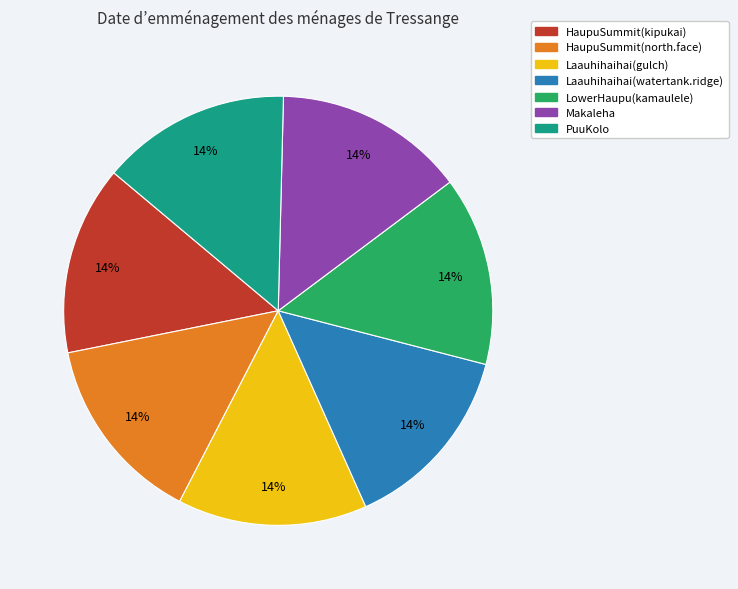

How many segments does this pie chart have?

7